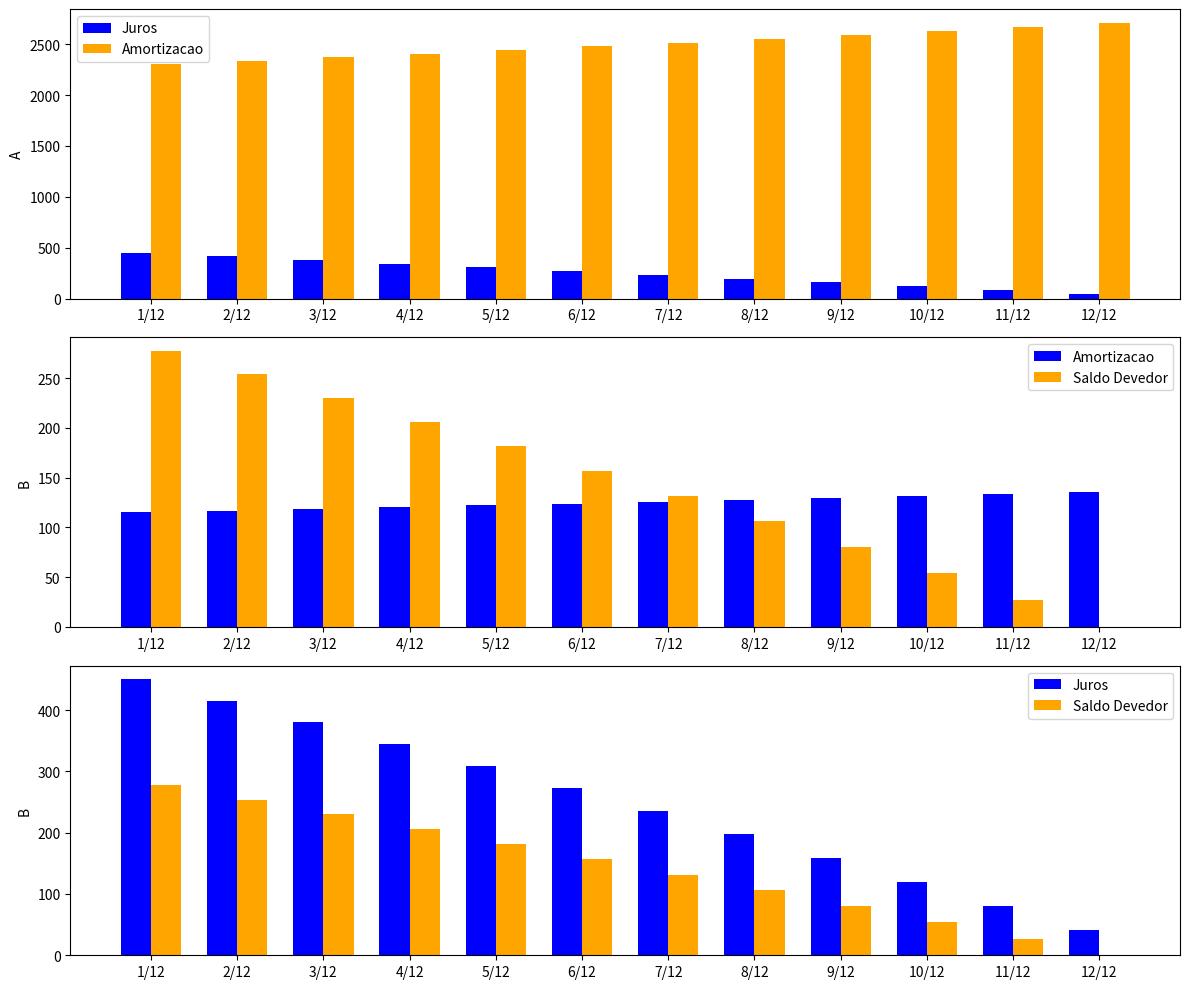

At 8/12, list the series in order from largest to smallest.

Juros, Amortizacao, Saldo Devedor